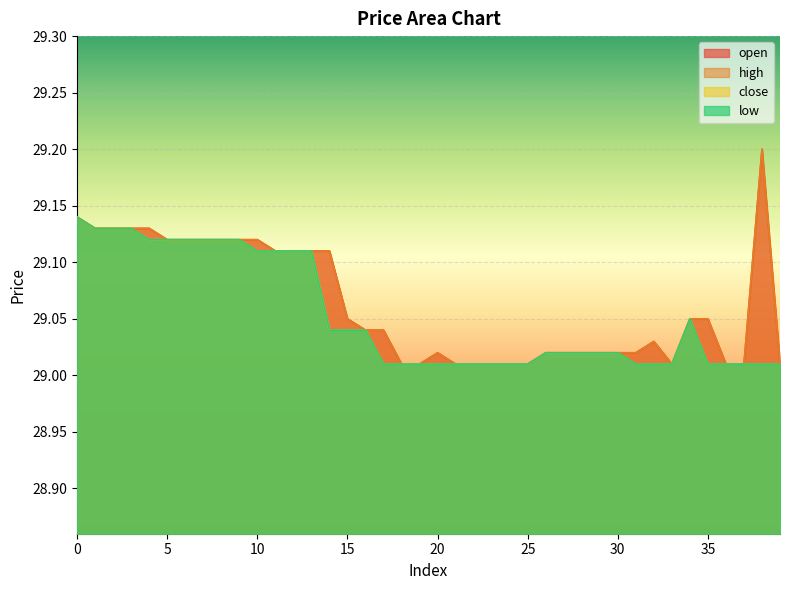

True or false: close has more than 1 points higher than both neighbors.

False